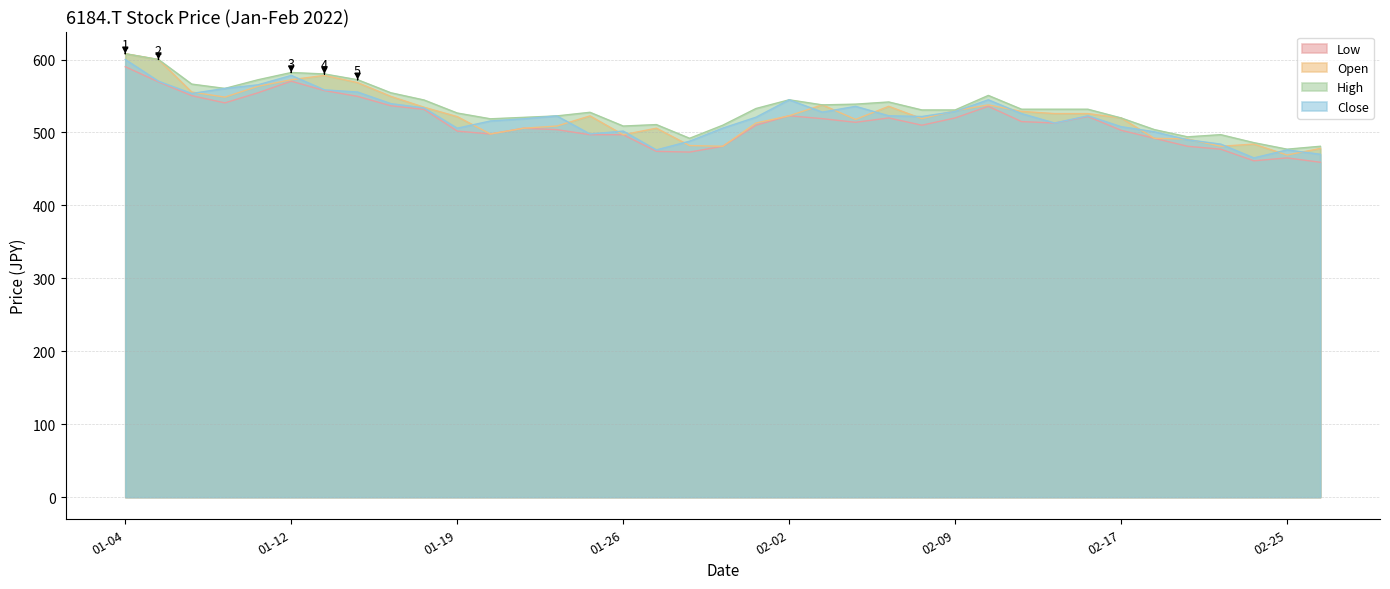

True or false: Low and High cross at least once.

False